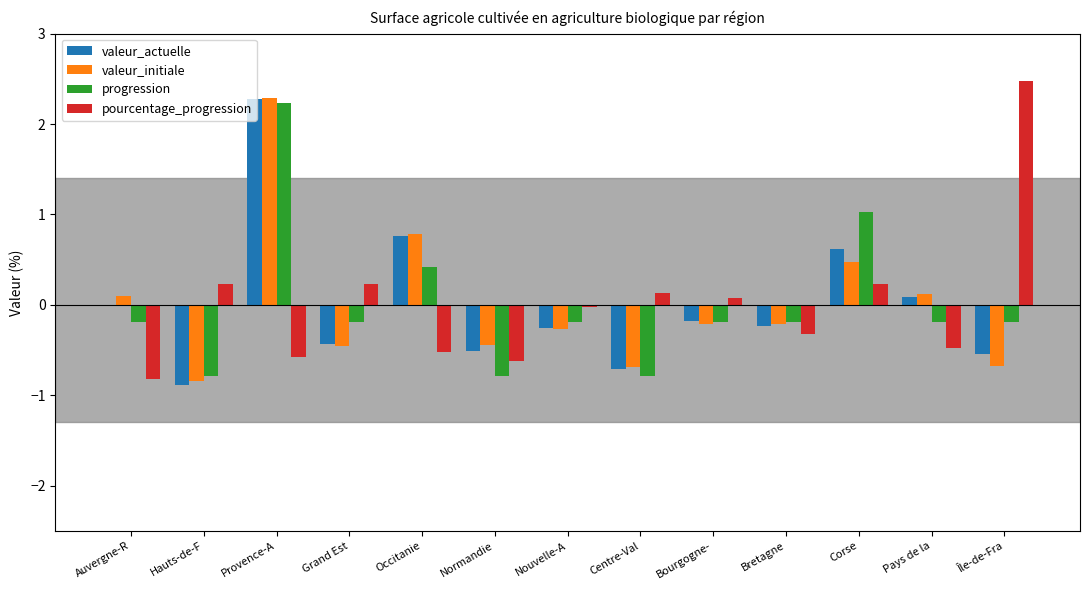

The value of progression at Grand Est is -0.2. True or false?

True